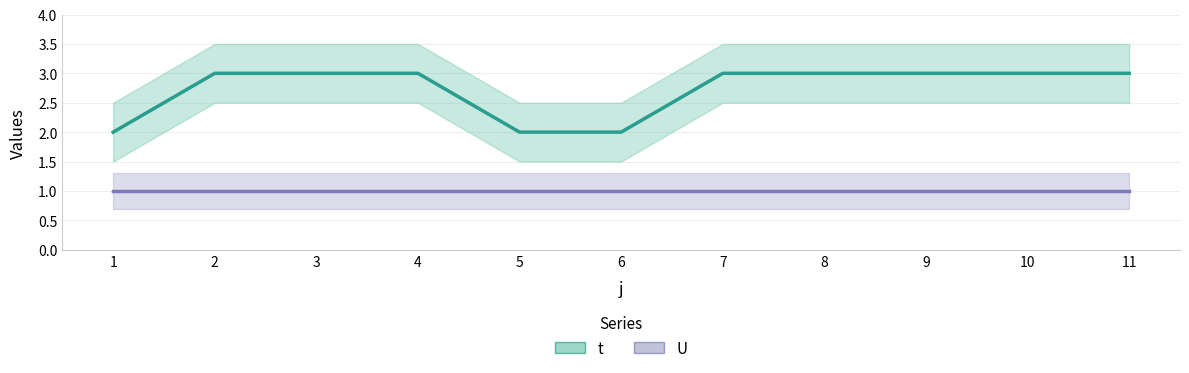

What is the total value across all series at 7?

4